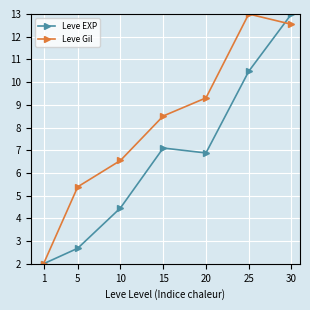

What is the total value across all series at 20?

16.2